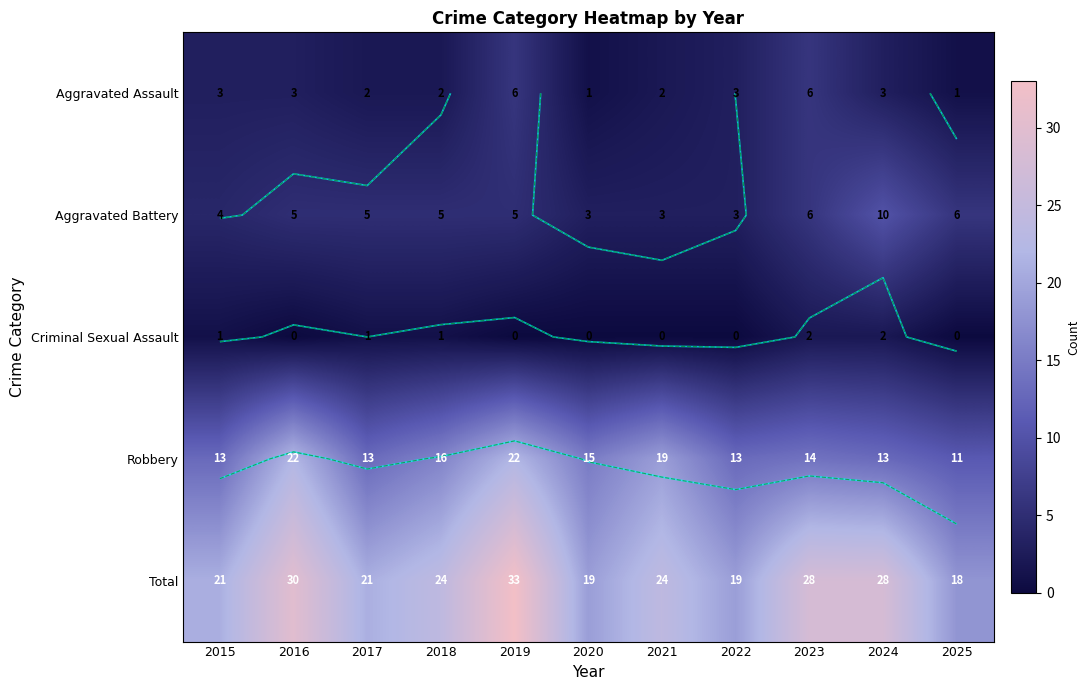

Which series has the largest range (max minus min)?

Total